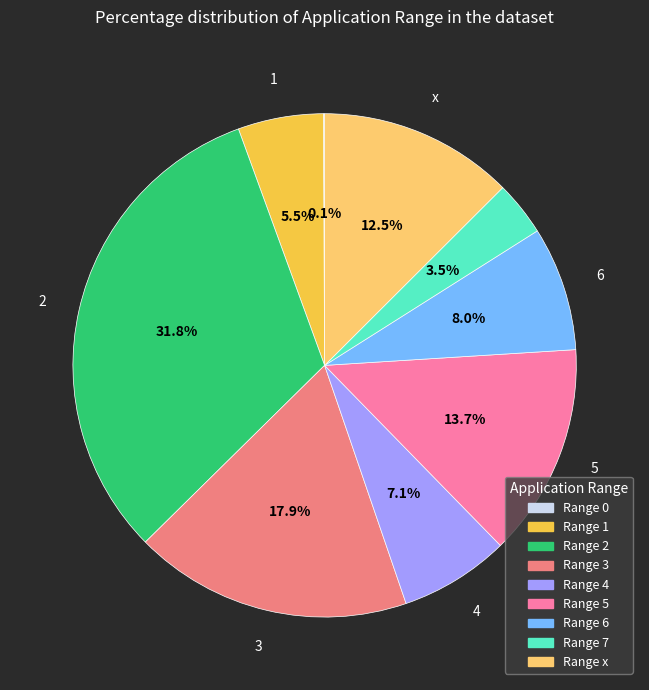

Is there a majority slice in this chart?

No